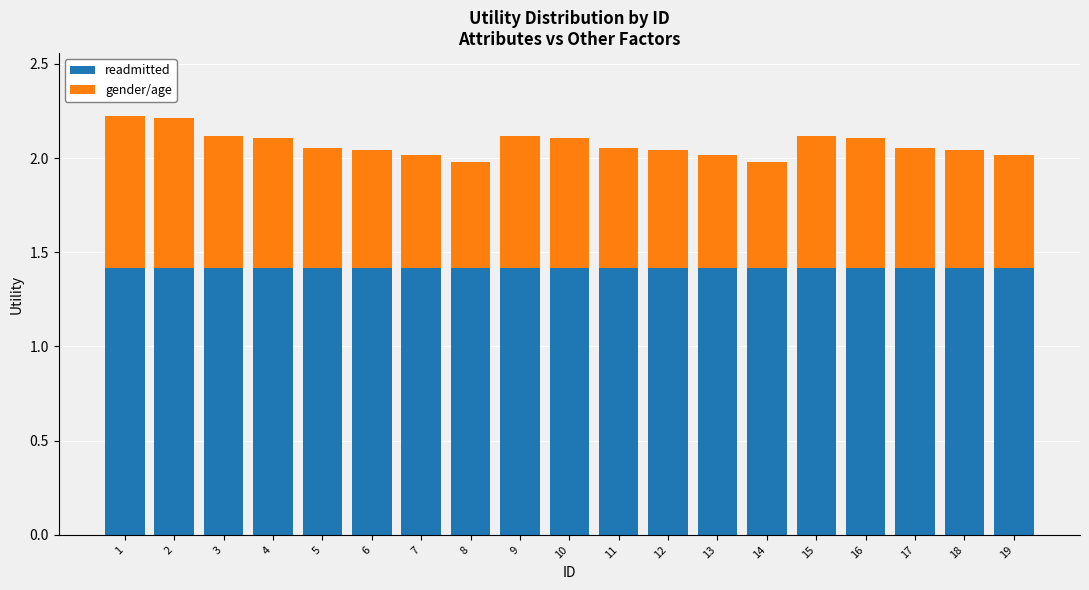

What is the lowest value of the readmitted series?

1.4